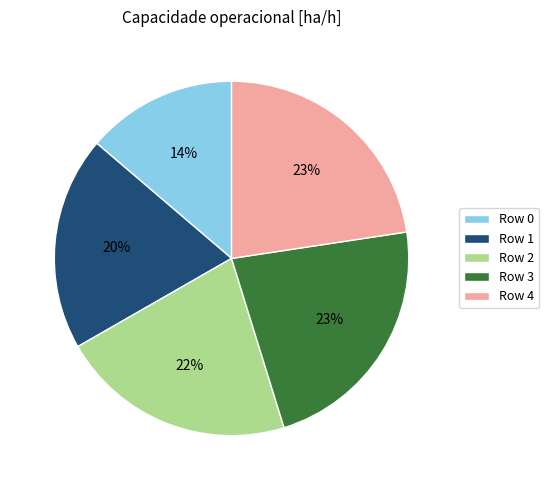

Is there a majority slice in this chart?

No